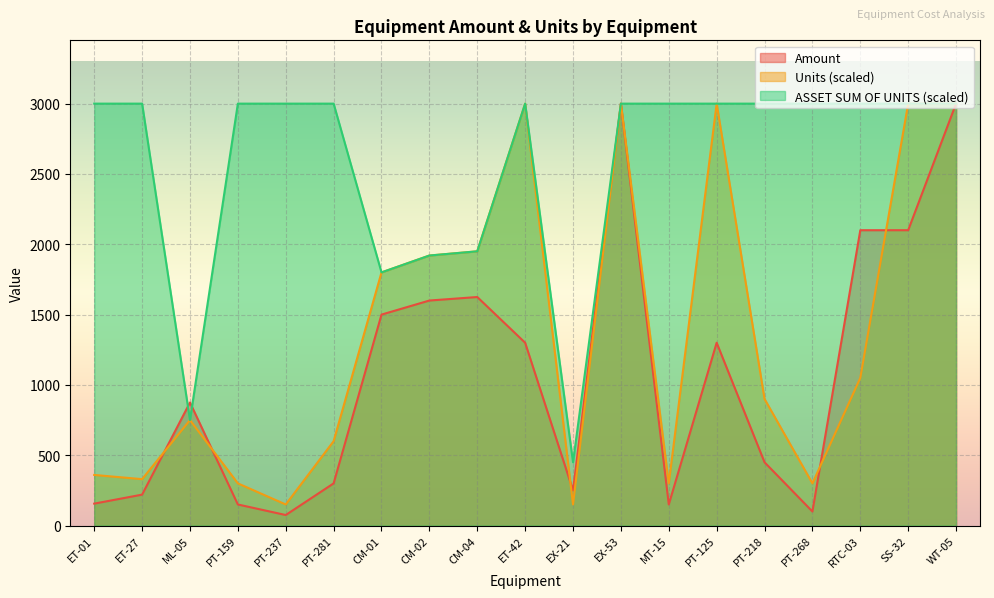

What is the difference between the second highest and second lowest values in the Amount series?

2900